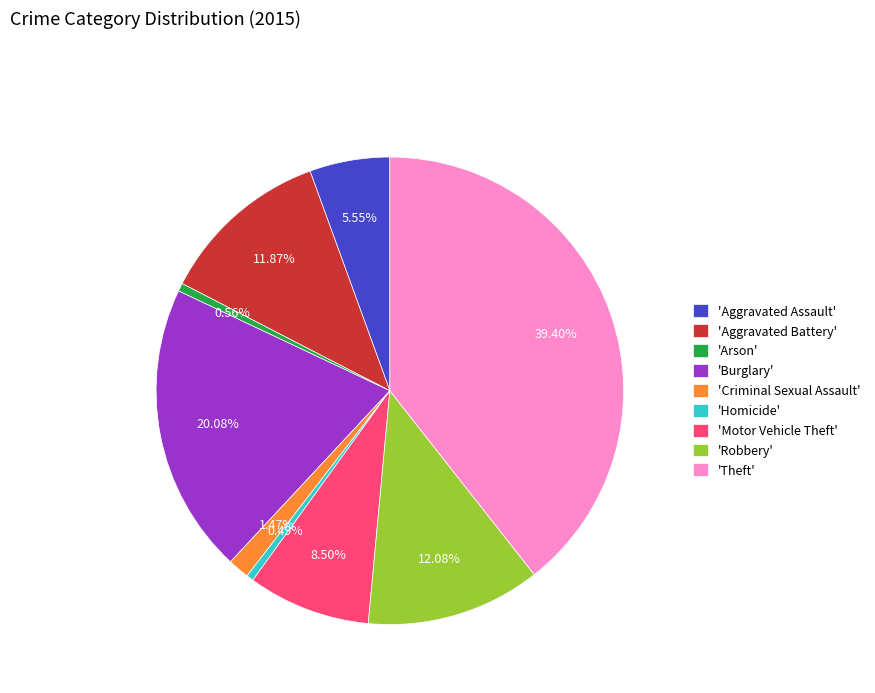

Do 'Aggravated Assault' and 'Aggravated Battery' together represent more than half of the pie?

No